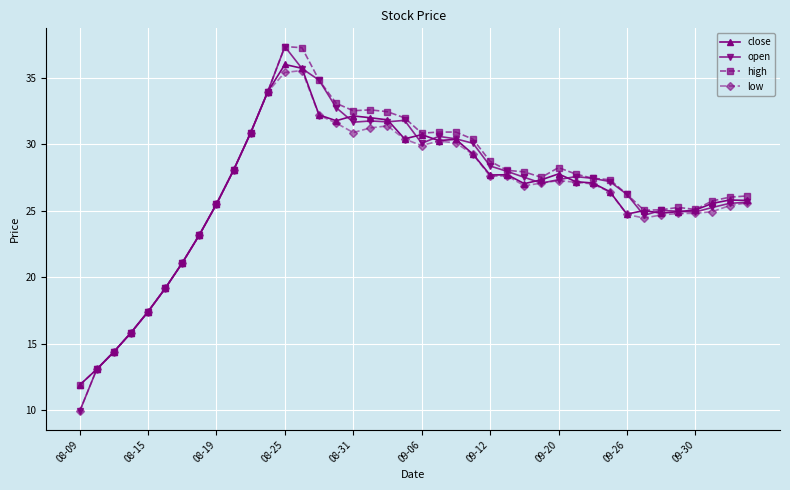

What is the value of the close point at the 18th from the left?

32.0